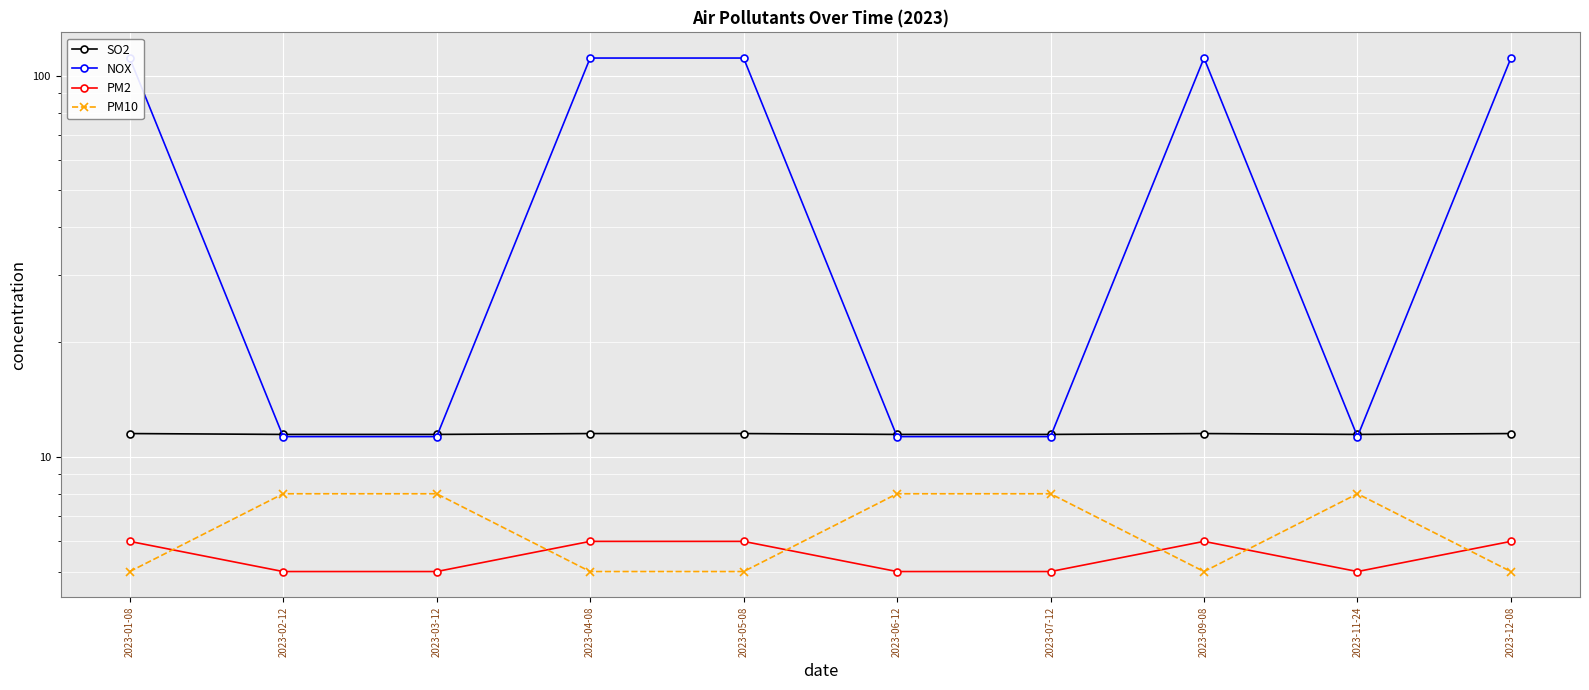

What is the highest value of the PM10 series?

8.0